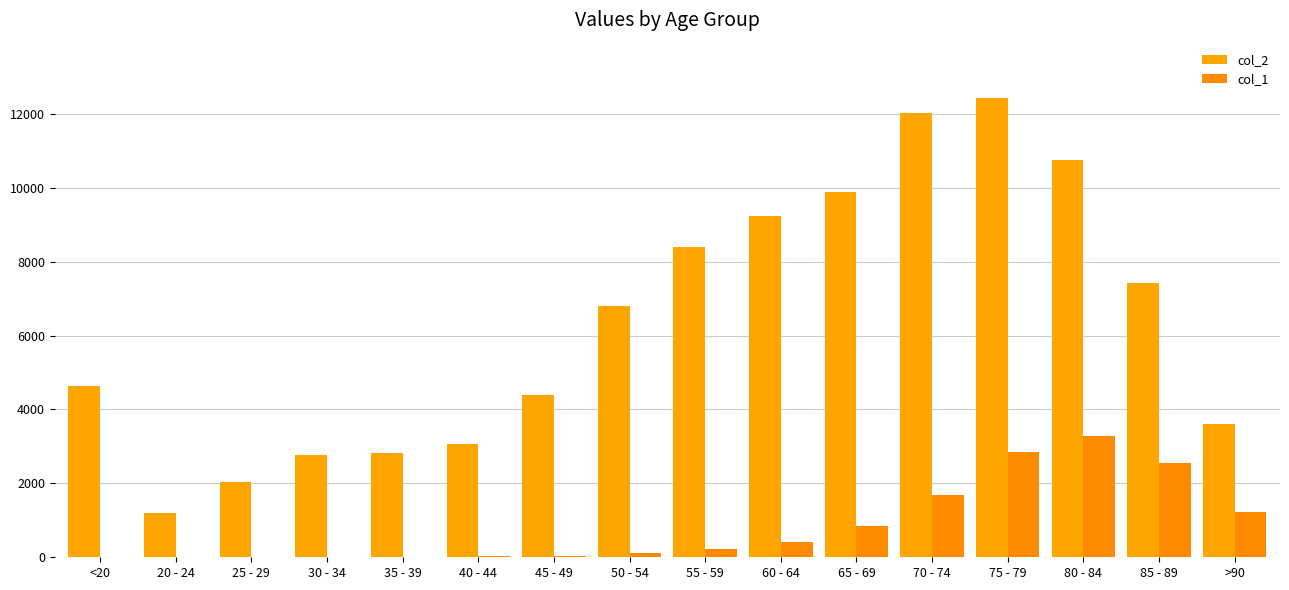

How many groups of bars are there?

16